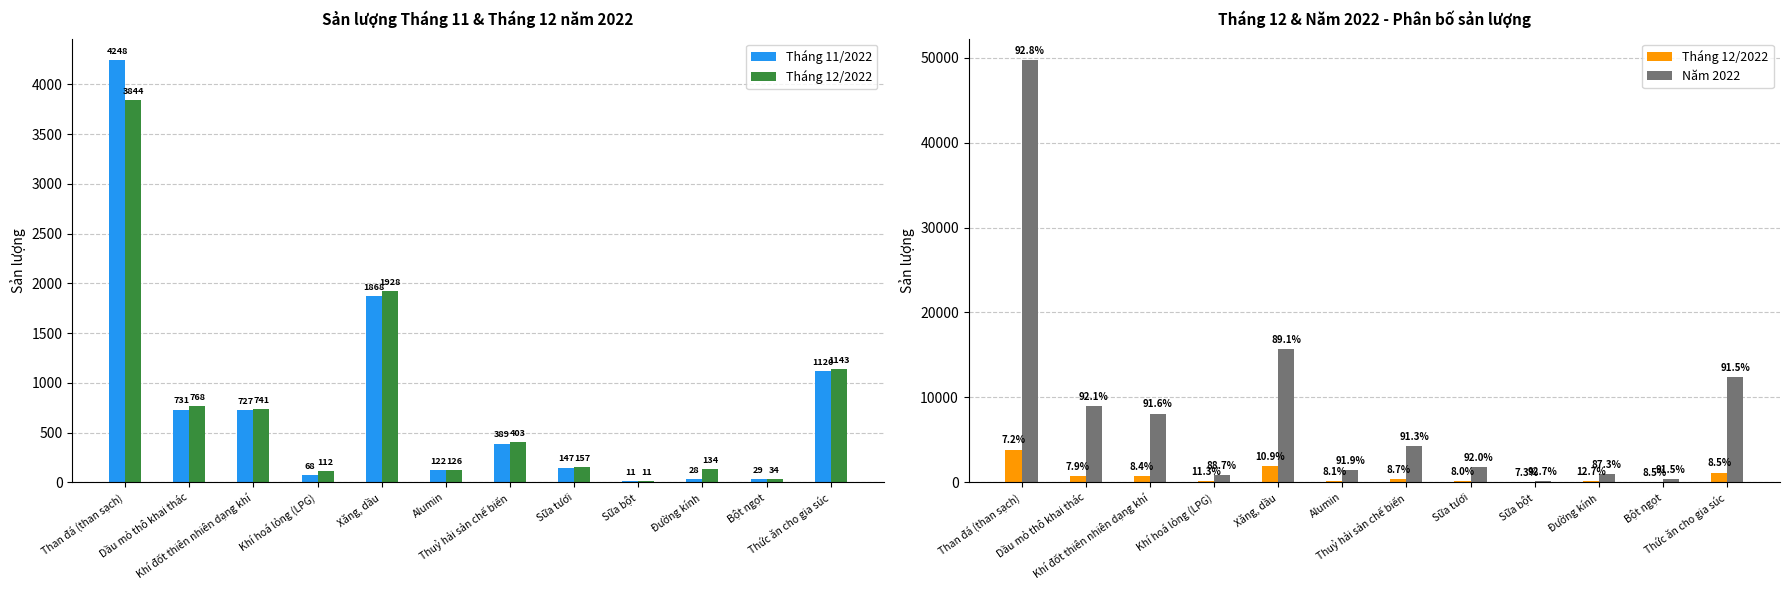

How many groups of bars are there?

12